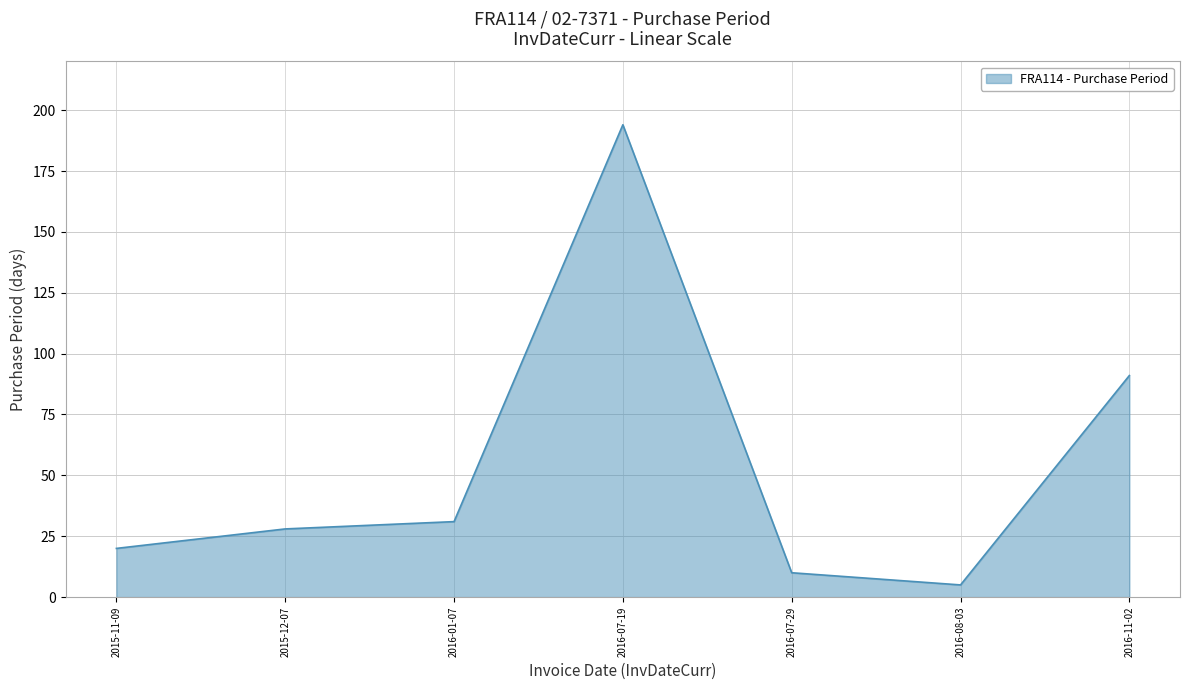

What is the difference between the maximum and minimum values?

189